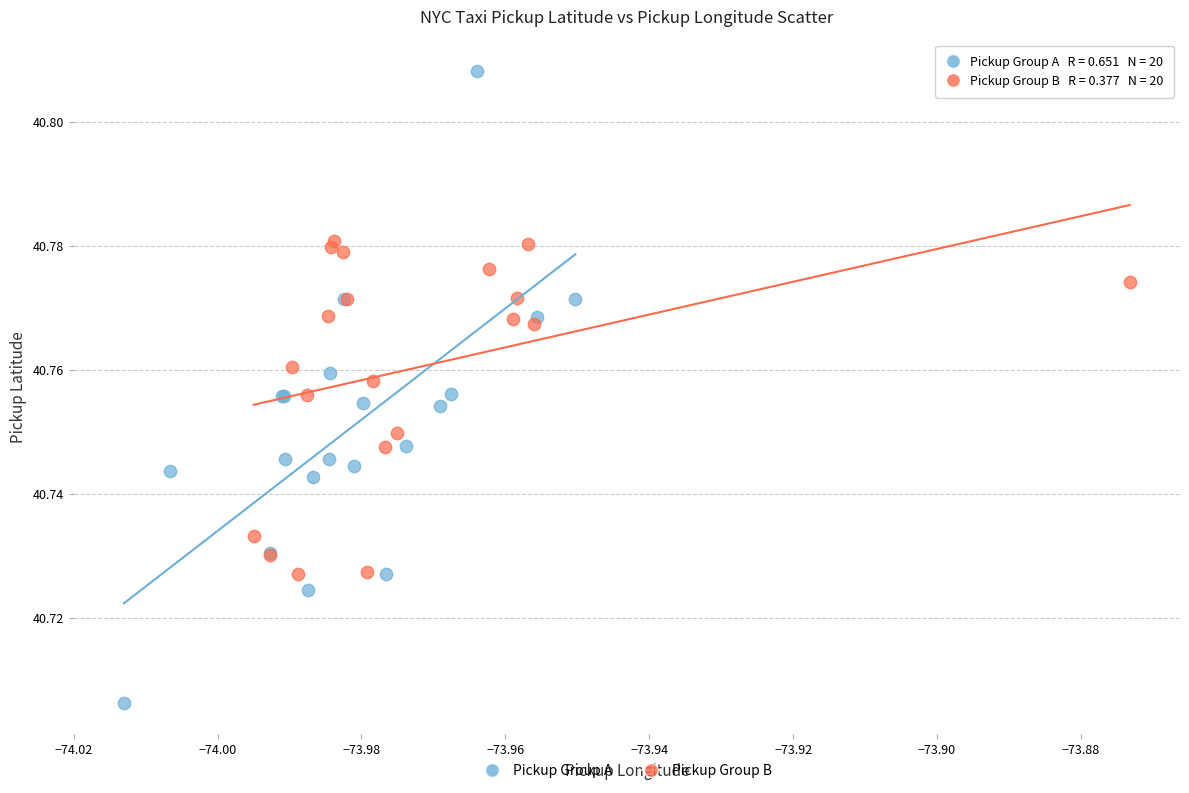

Which series reaches the minimum Y coordinate?

Pickup Group A